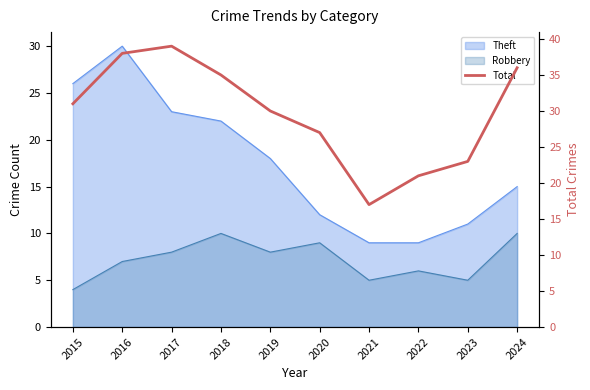

Where is the first local minimum?

2021